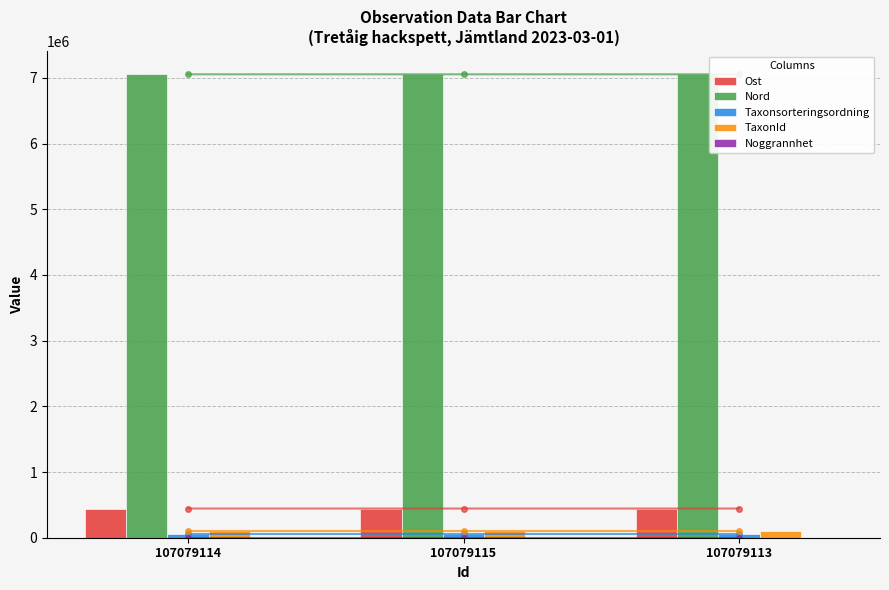

Reading left to right, extract all data points from this chart.

Ost: 107079114=444193.4	107079115=444190.2	107079113=444163.0
Nord: 107079114=7053210.9	107079115=7053206.9	107079113=7053207.4
Taxonsorteringsordning: 107079114=56395.0	107079115=56395.0	107079113=56395.0
TaxonId: 107079114=100109.0	107079115=100109.0	107079113=100109.0
Noggrannhet: 107079114=10.0	107079115=10.0	107079113=10.0